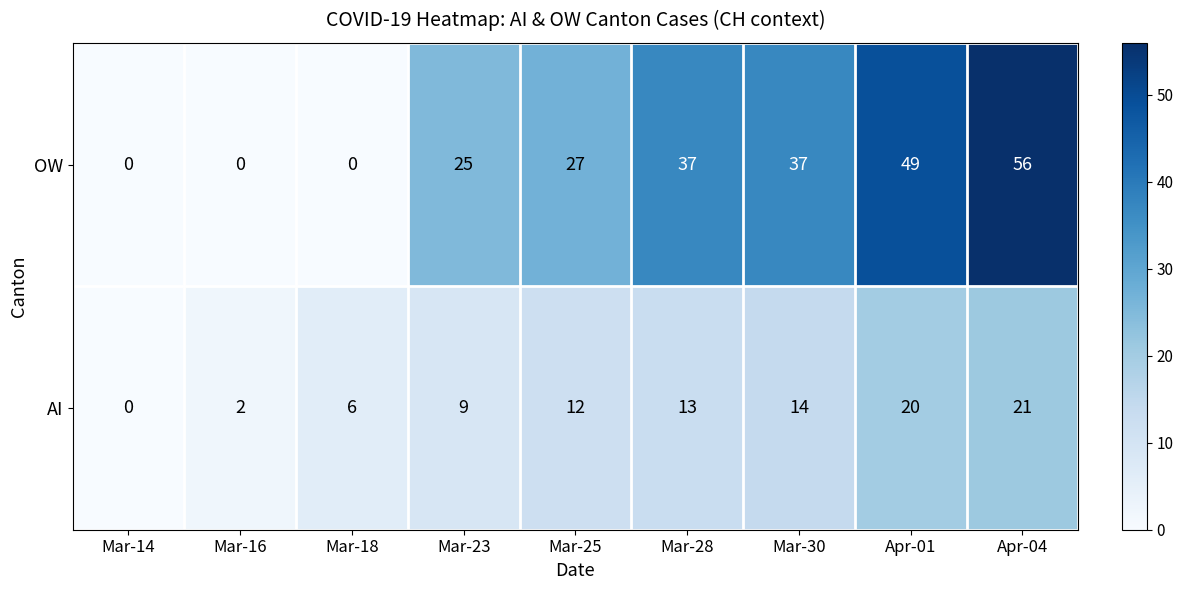

What is the spread (max minus min) of values at Apr-04?

35